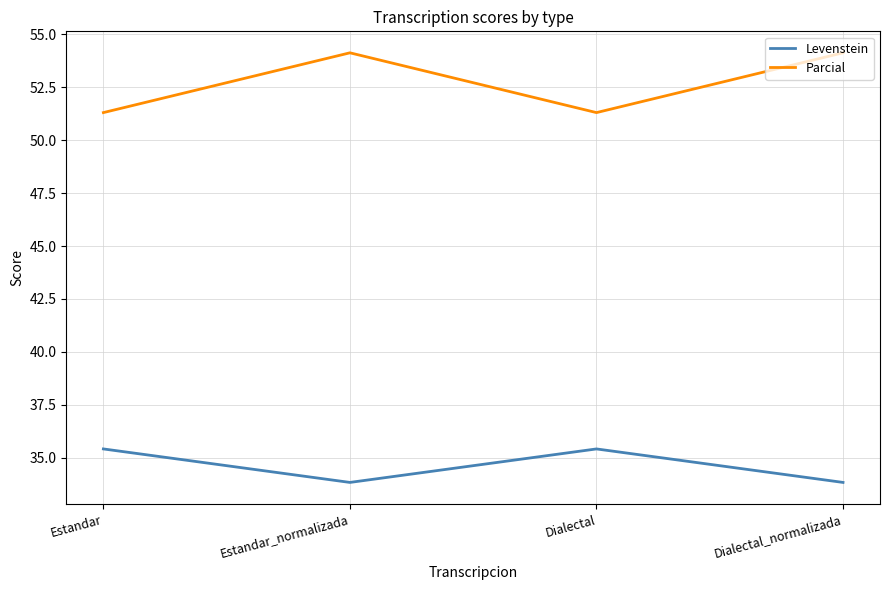

The Levenstein series shows 35.4 at Dialectal. True or false?

True